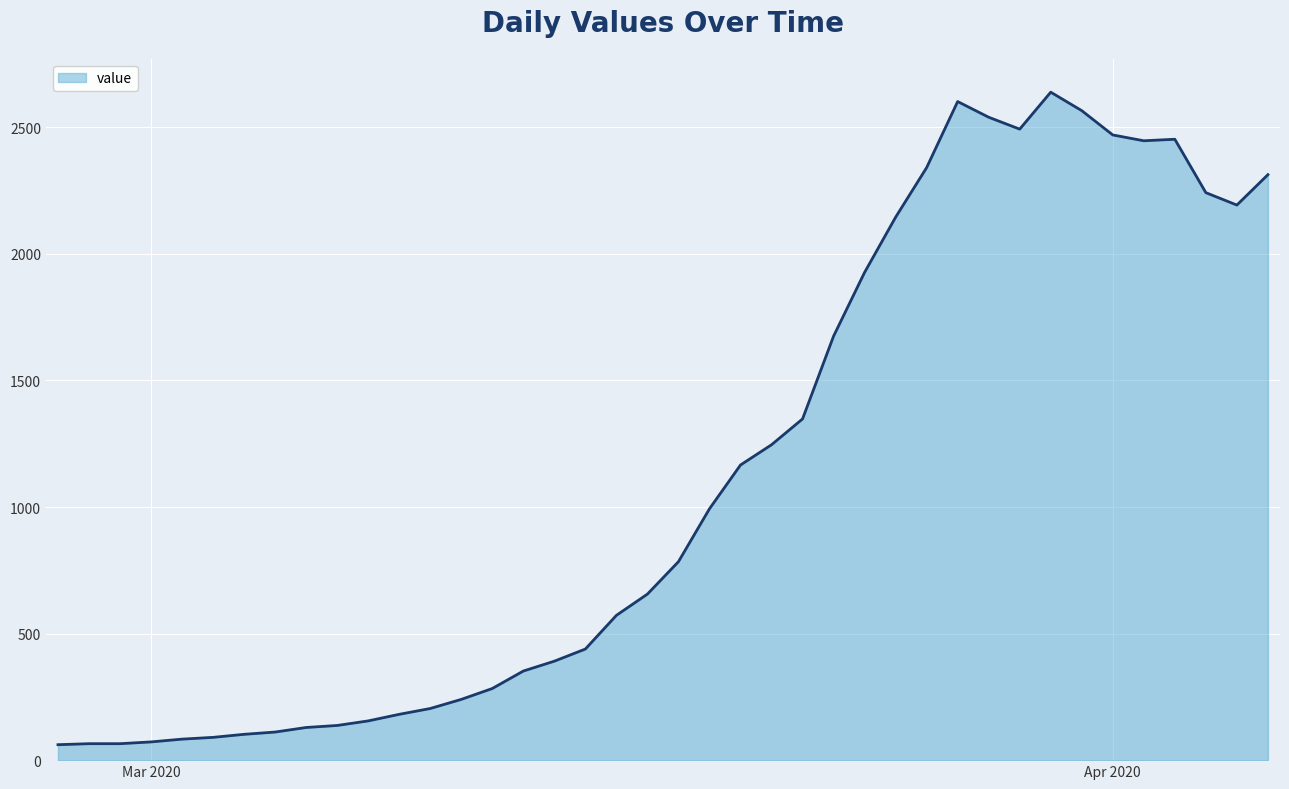

What is the maximum value shown in the chart?

2639